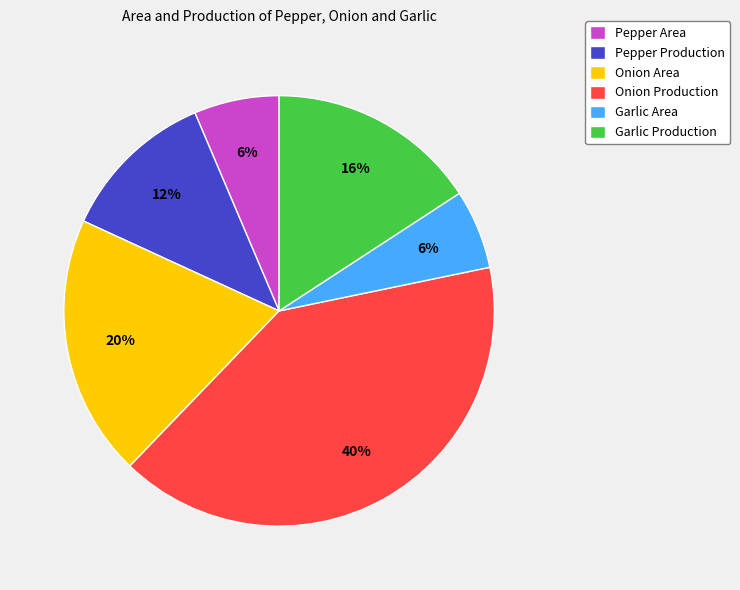

What is the largest slice in the pie chart?

Onion Production